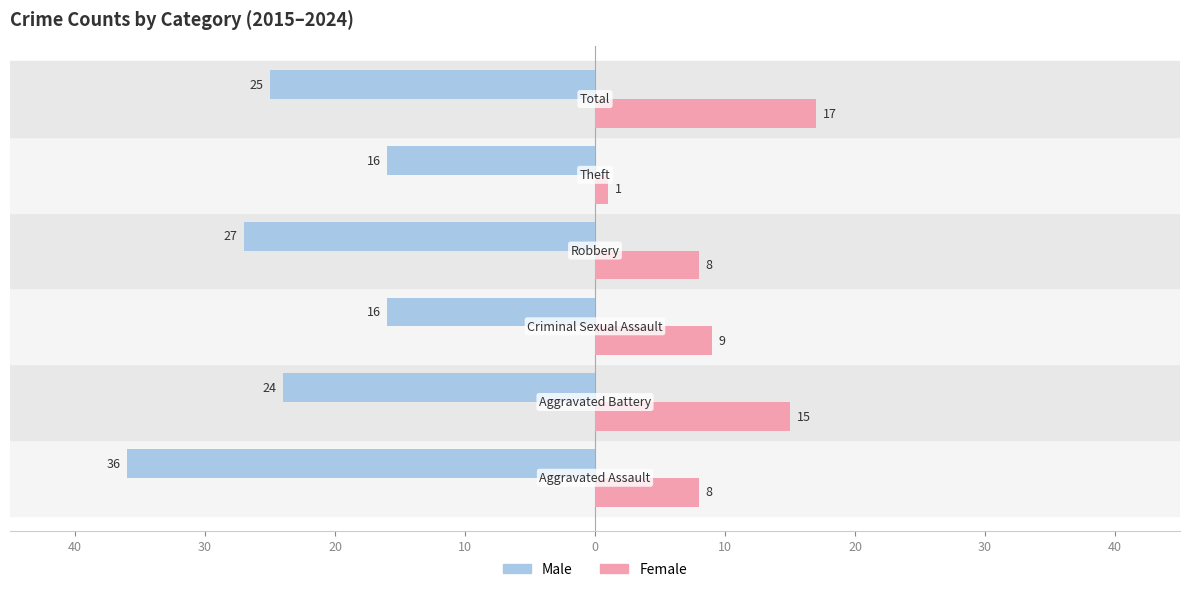

Reading left to right, extract all data points from this chart.

Male: -36	-24	-16	-27	-16	-25
Female: 8	15	9	8	1	17